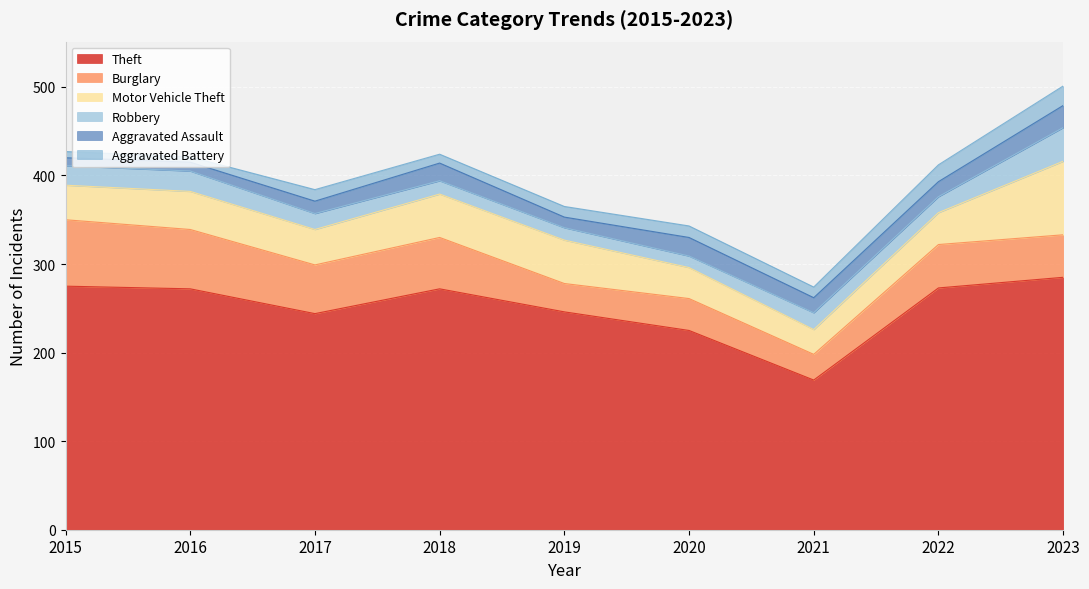

The value of Burglary at 2015 is 48. True or false?

False